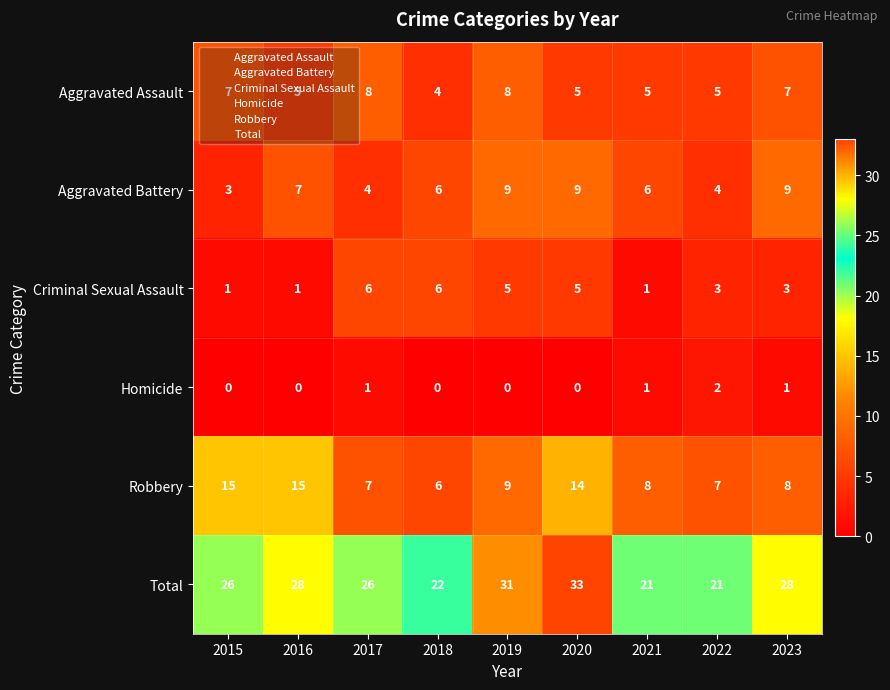

Which series has the largest total across all categories?

Total